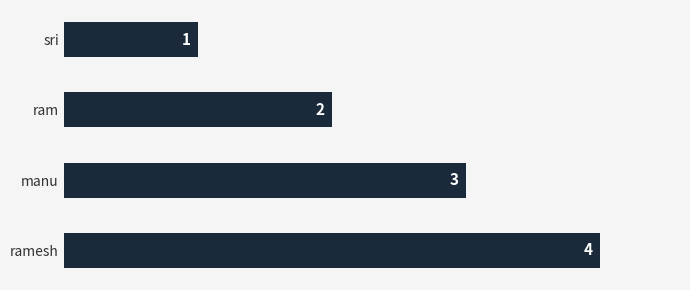

Are the bars grouped side by side (vs. stacked)?

No